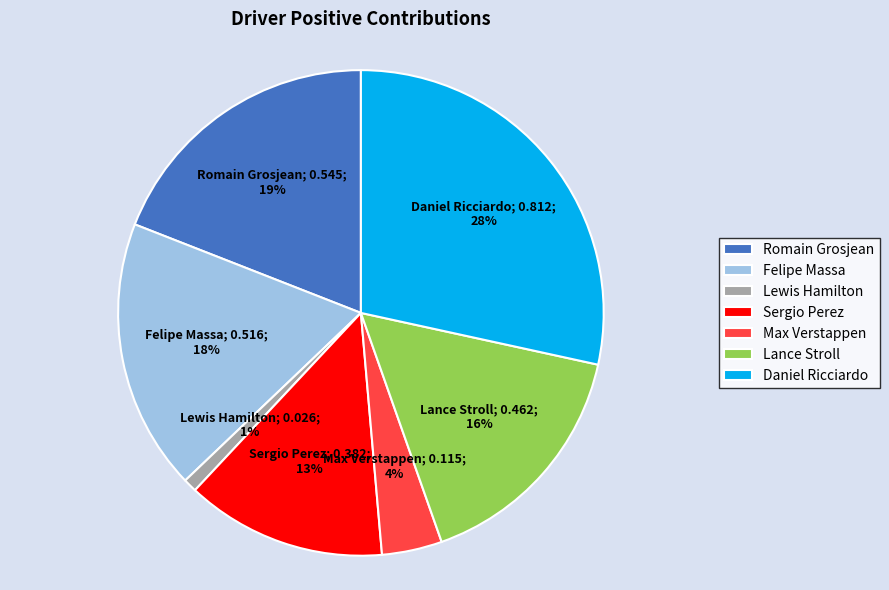

Count the number of slices in the pie.

7